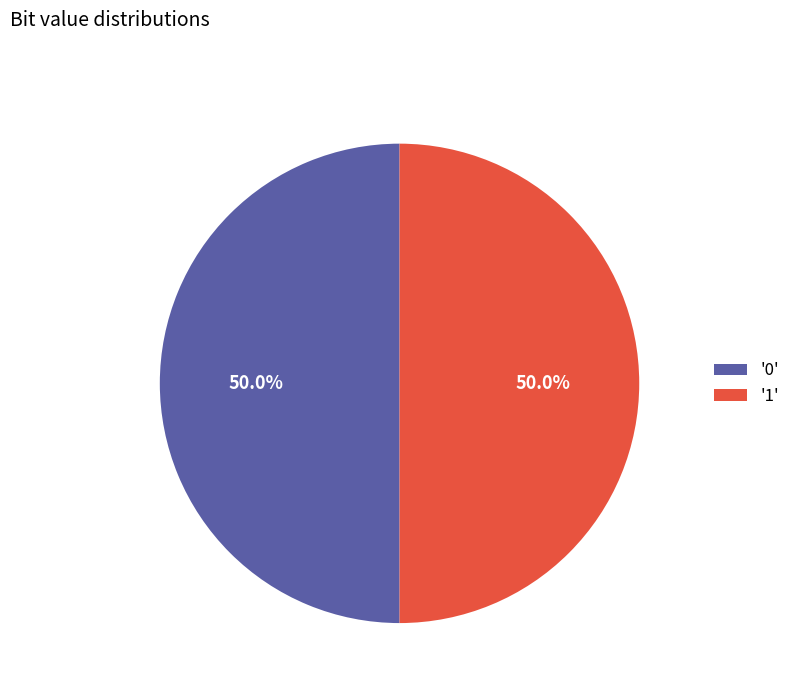

What percentage do '0' and '1' together represent?

100.0%